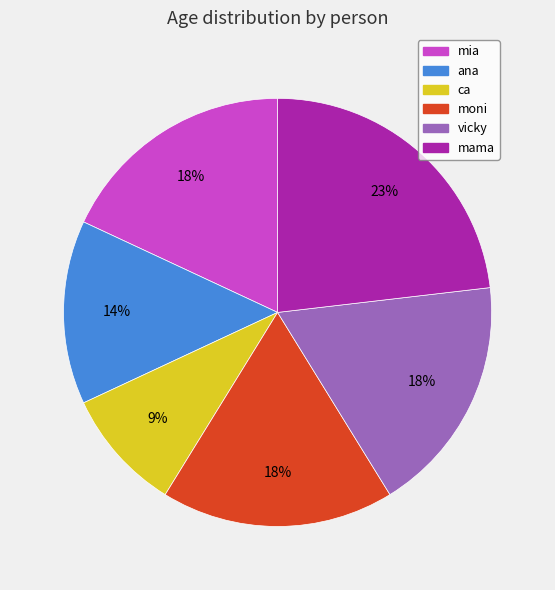

How many segments does this pie chart have?

6